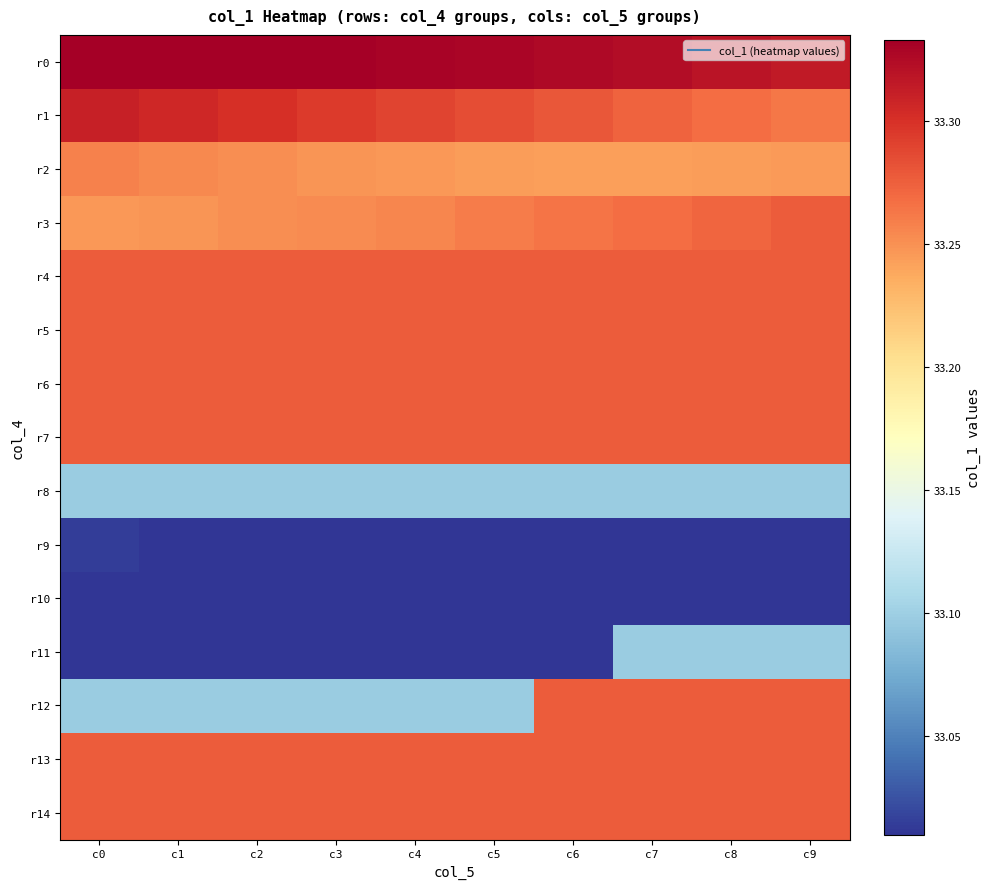

At c3, list the series in order from smallest to largest.

r9, r10, r11, r8, r12, r2, r3, r4, r5, r6, r7, r13, r14, r1, r0